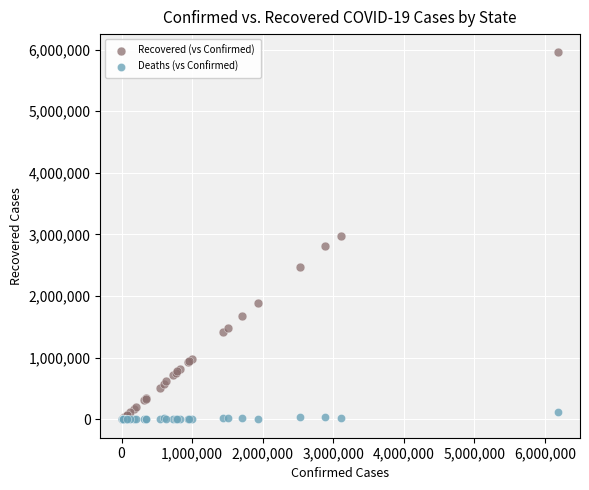

What are all the series names shown in the legend?

Recovered (vs Confirmed), Deaths (vs Confirmed)